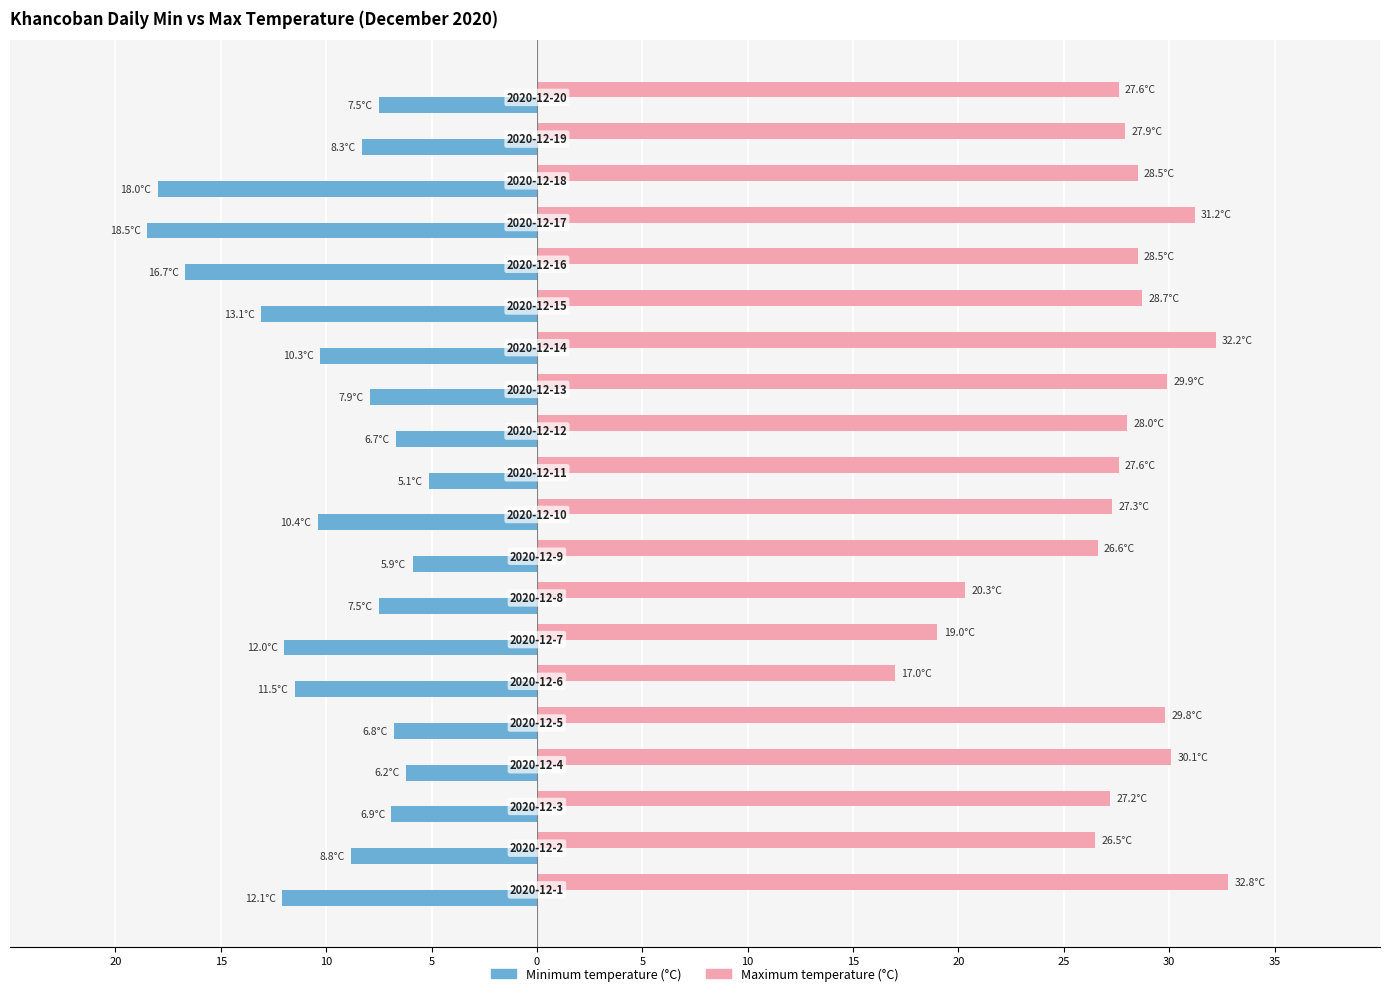

What are all the series names shown in the legend?

Minimum temperature (°C), Maximum temperature (°C)